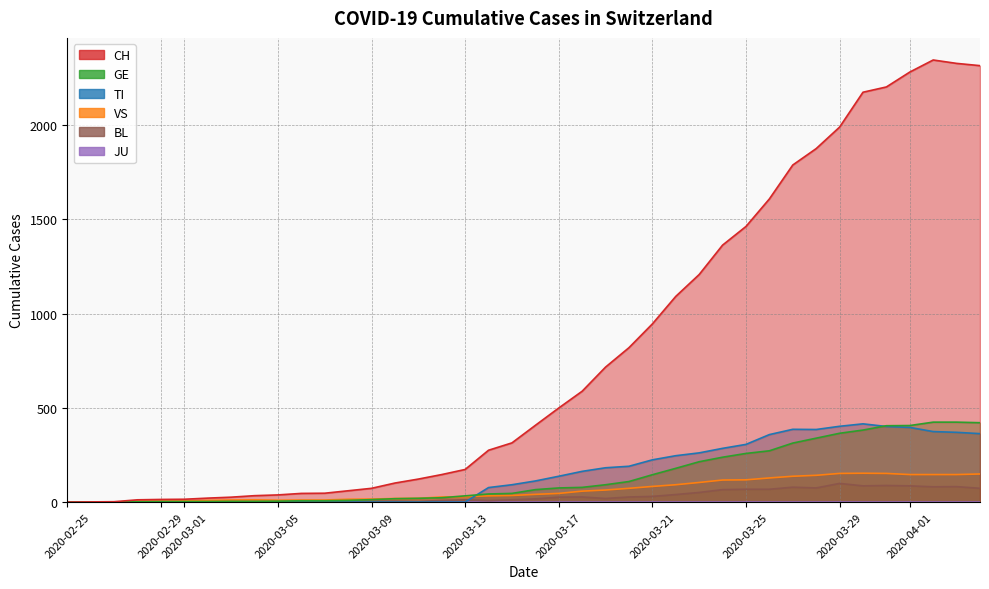

Is it true that BL equals 48 at 24?

False